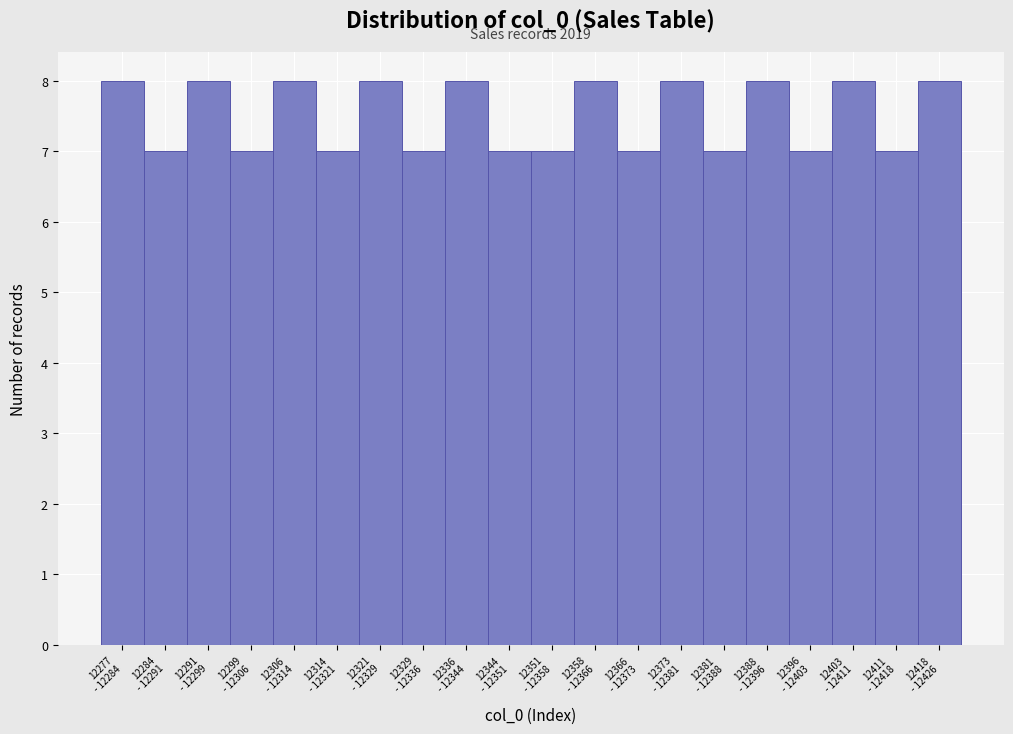

Reading left to right, transcribe all the data shown in this chart.

8	7	8	7	8	7	8	7	8	7	7	8	7	8	7	8	7	8	7	8